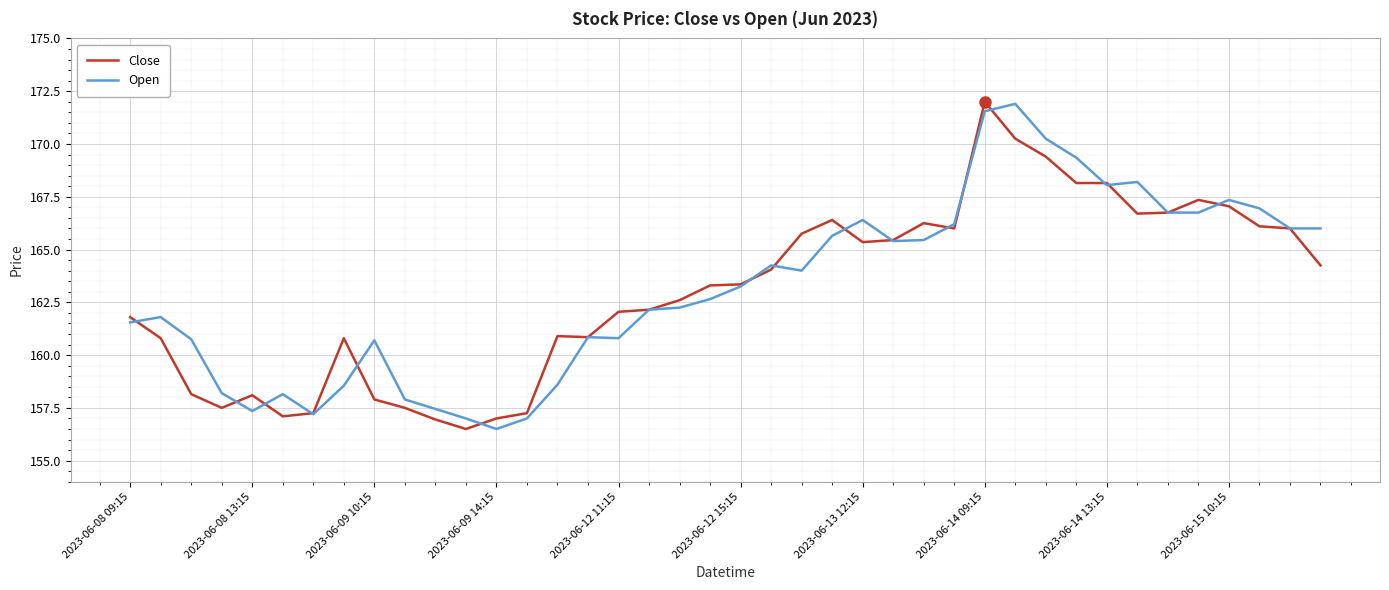

How many lines are shown in the chart?

2